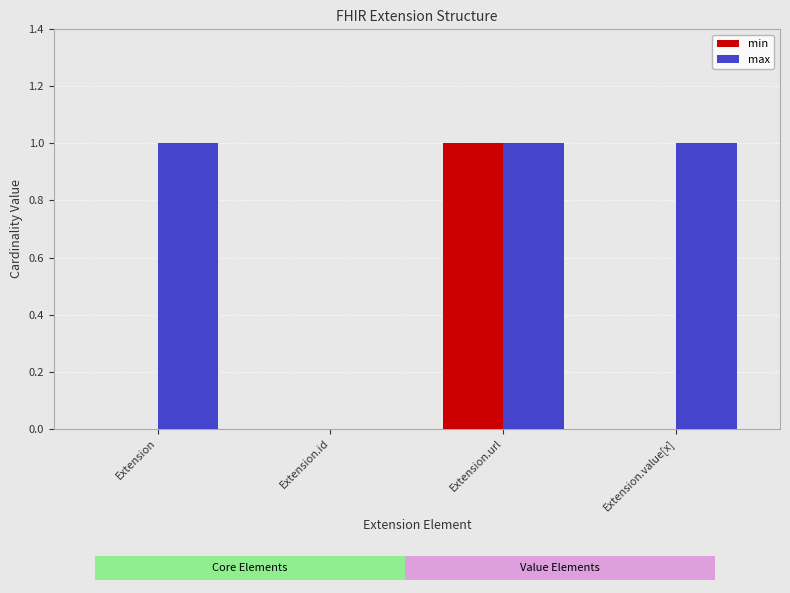

What is the difference between the maximum and minimum values in the max series?

1